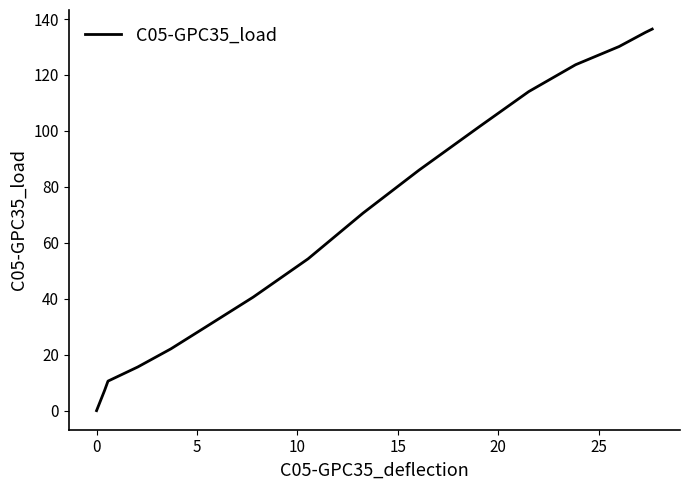

What is the difference between the maximum and minimum values?

136.4